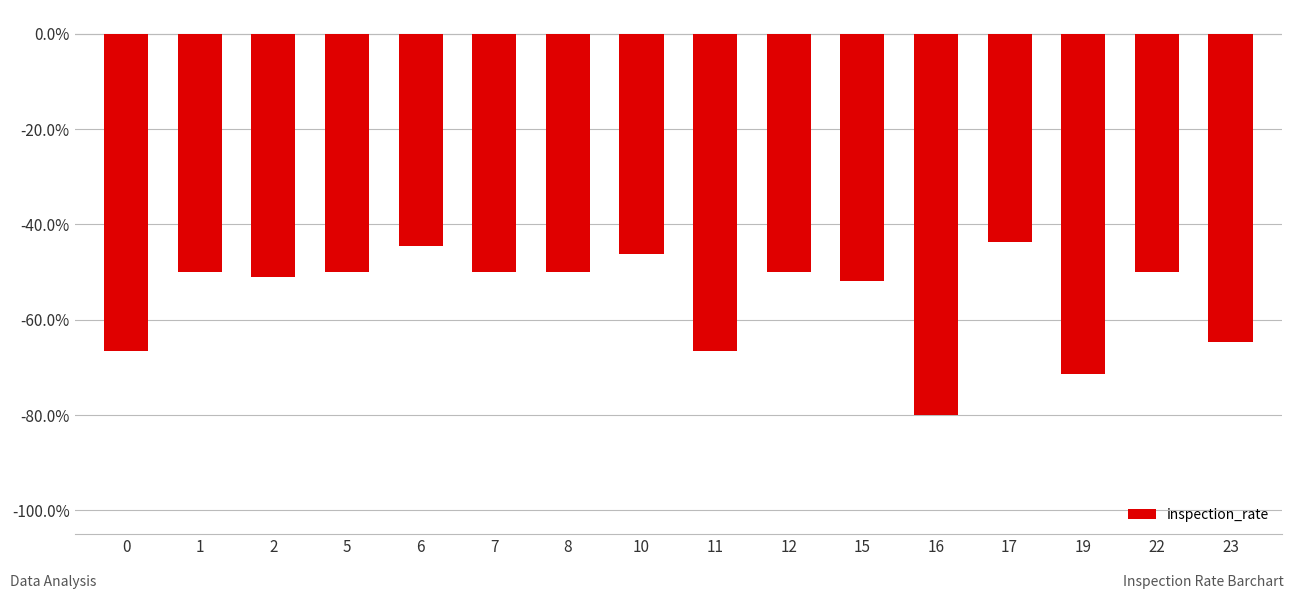

What is the sum of the values at 23 and 10?

-1.1